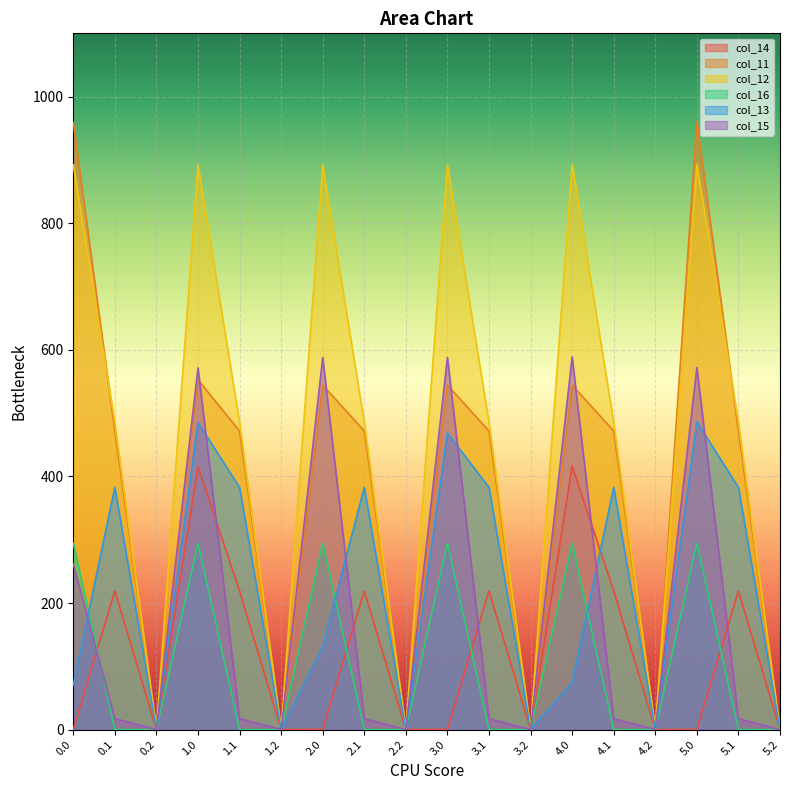

What position from the right is 3.2?

7